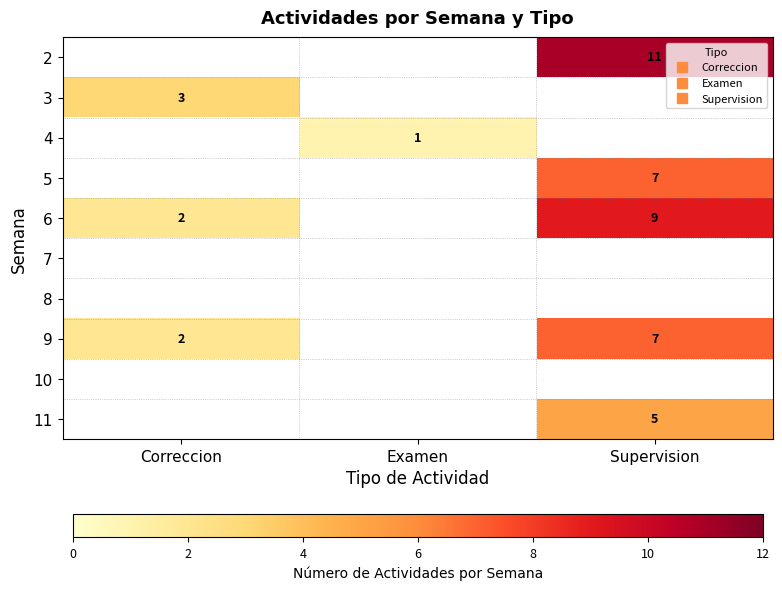

At Examen, list the series in order from largest to smallest.

2, 3, 4, 5, 6, 7, 8, 9, 10, 11